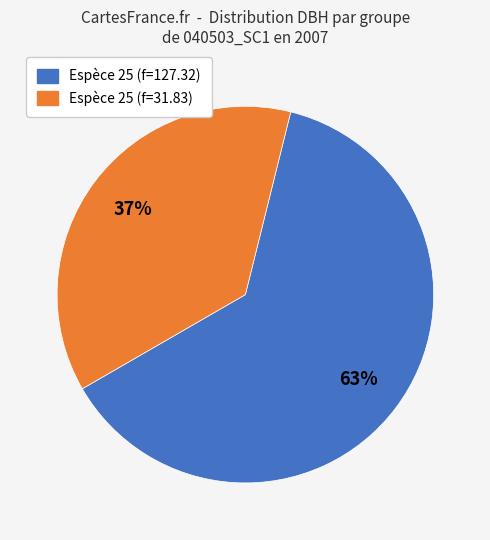

Is there a majority slice in this chart?

Yes